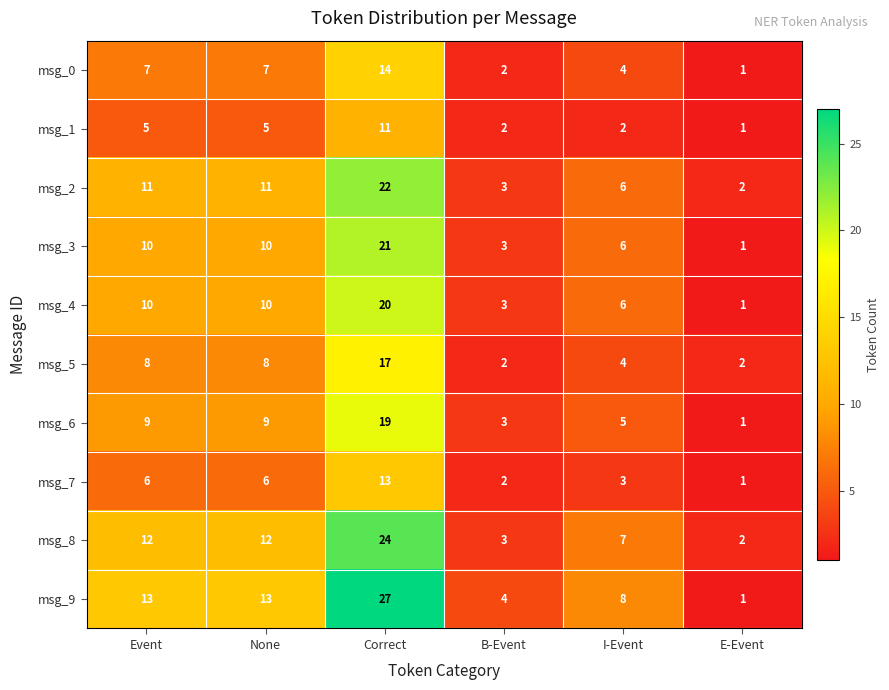

How many msg_9 values are between 4 and 13?

4